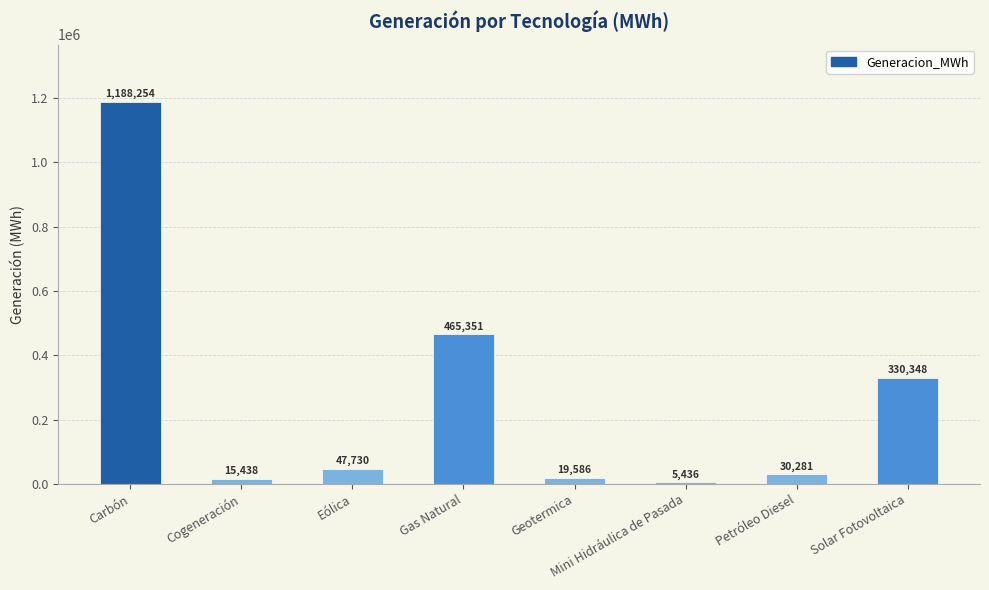

How many bars are there in total?

8